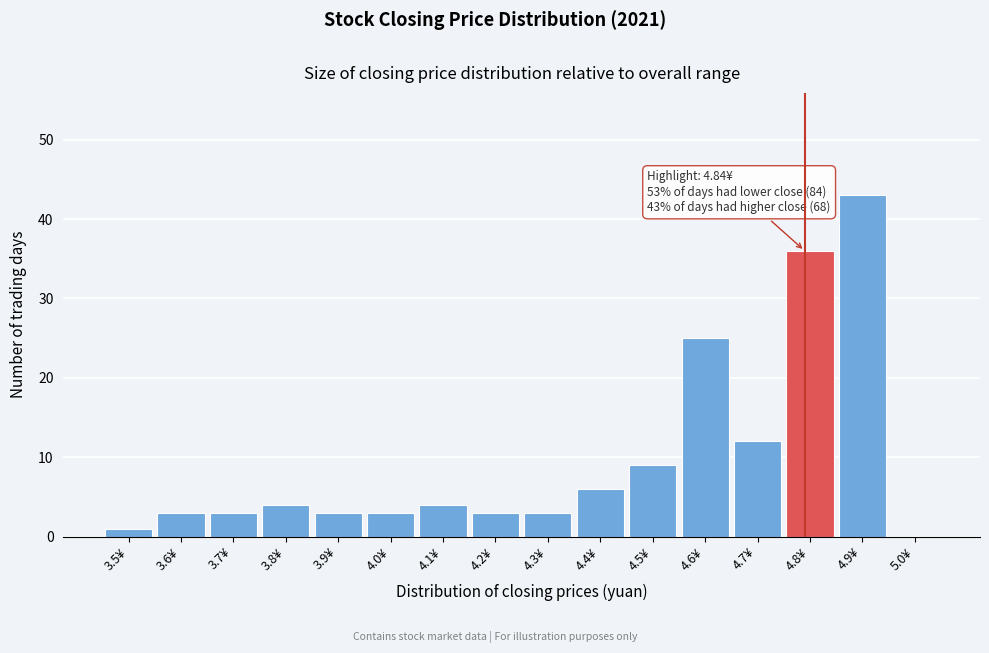

Reading right to left, transcribe all the data shown in this chart.

5.0¥=0	4.9¥=43	4.8¥=36	4.7¥=12	4.6¥=25	4.5¥=9	4.4¥=6	4.3¥=3	4.2¥=3	4.1¥=4	4.0¥=3	3.9¥=3	3.8¥=4	3.7¥=3	3.6¥=3	3.5¥=1